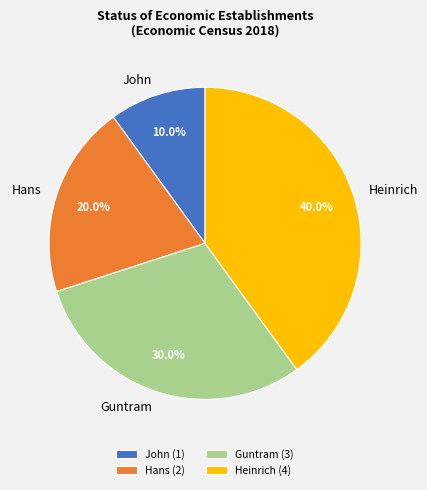

Combined, what portion of the pie is Guntram and Hans?

50.0%